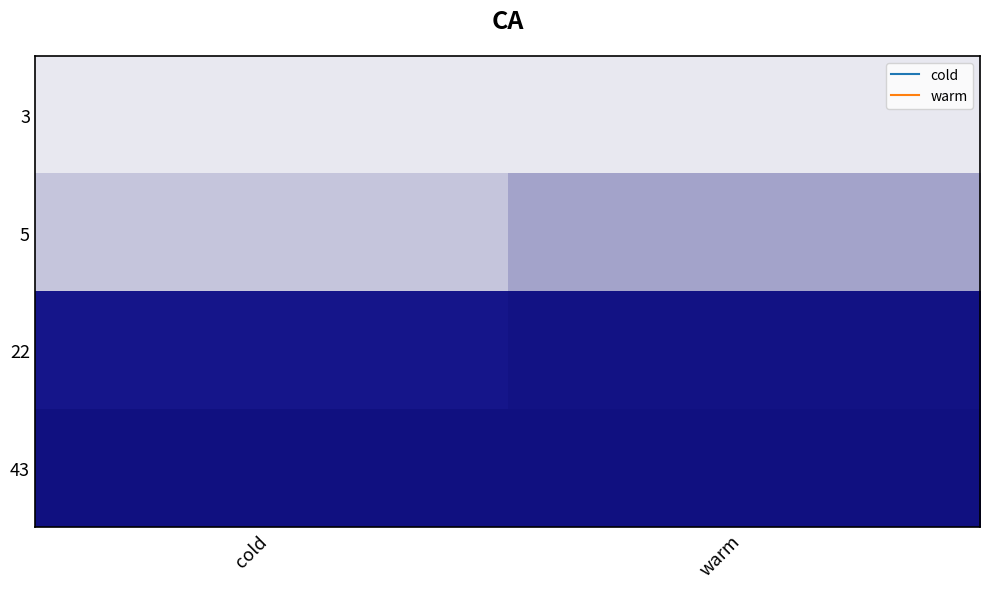

Reading left to right, list all the values displayed in this chart.

3: cold=4539.2	warm=4539.2
5: cold=4599.3	warm=4652.3
22: cold=4897.8	warm=4917.1
43: cold=4929.5	warm=4930.2